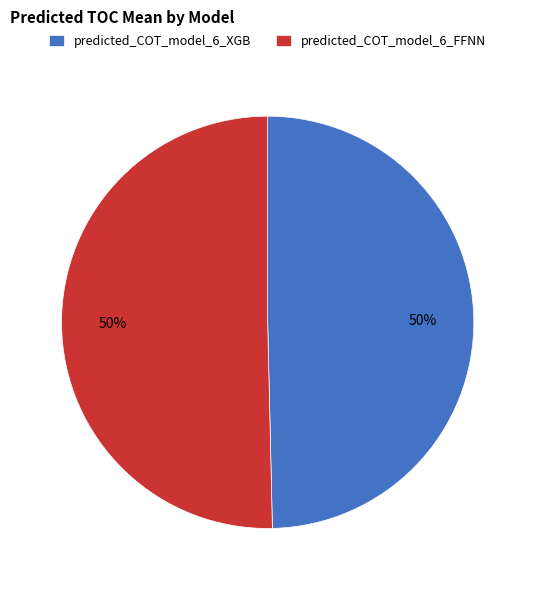

To the nearest percent, what is the combined percentage of predicted_COT_model_6_FFNN and predicted_COT_model_6_XGB?

100%